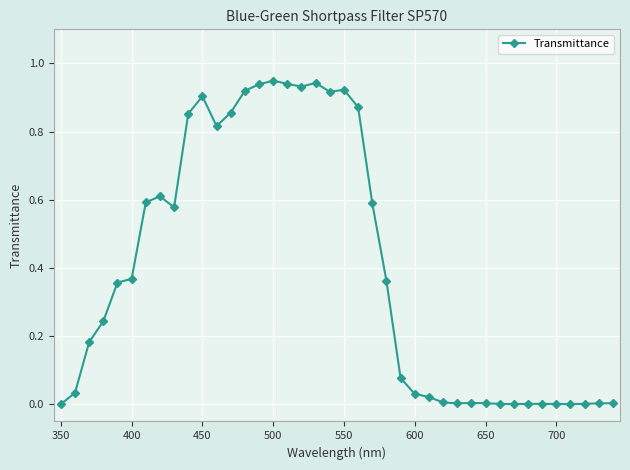

What is the sum of all values?

15.8